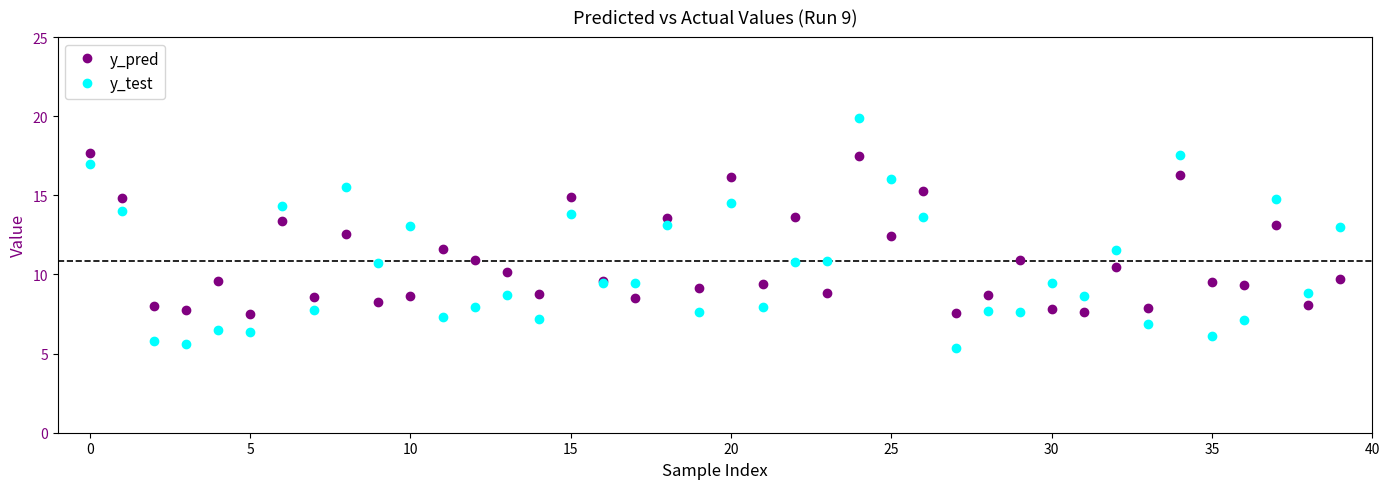

What is the smallest value displayed?

5.4